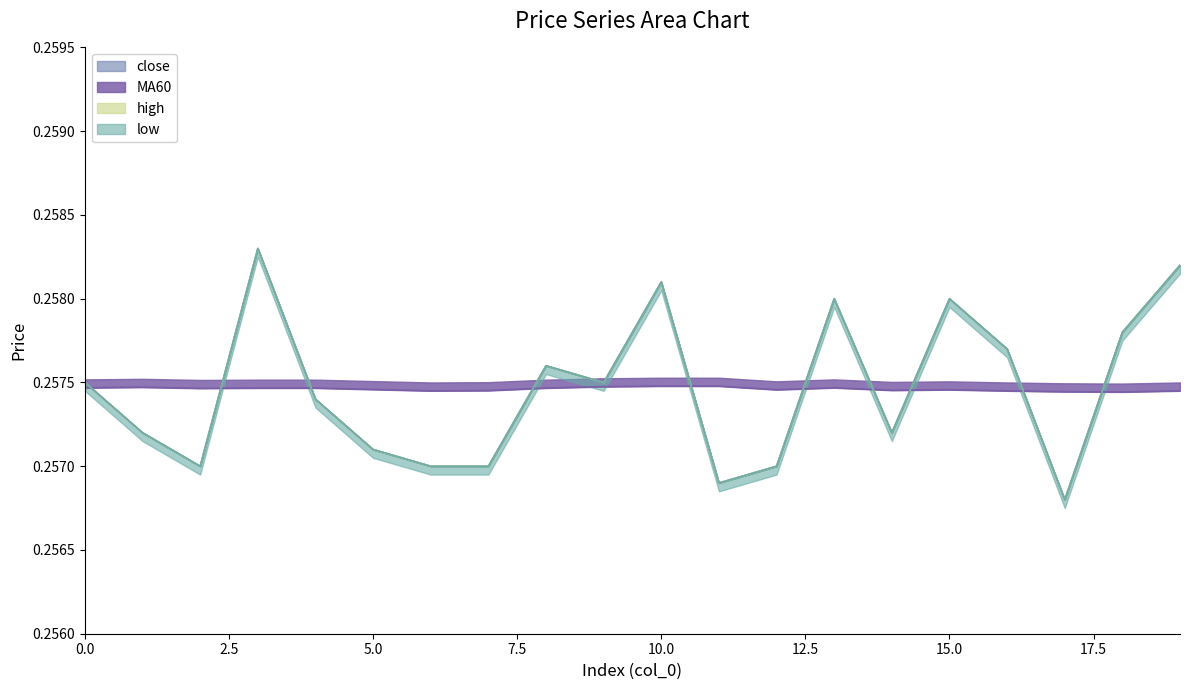

Reading right to left, what are all the values shown in this chart?

close: 19=0.3	18=0.3	17=0.3	16=0.3	15=0.3	14=0.3	13=0.3	12=0.3	11=0.3	10=0.3	9=0.3	8=0.3	7=0.3	6=0.3	5=0.3	4=0.3	3=0.3	2=0.3	1=0.3	0=0.3
MA60: 19=0.3	18=0.3	17=0.3	16=0.3	15=0.3	14=0.3	13=0.3	12=0.3	11=0.3	10=0.3	9=0.3	8=0.3	7=0.3	6=0.3	5=0.3	4=0.3	3=0.3	2=0.3	1=0.3	0=0.3
high: 19=0.3	18=0.3	17=0.3	16=0.3	15=0.3	14=0.3	13=0.3	12=0.3	11=0.3	10=0.3	9=0.3	8=0.3	7=0.3	6=0.3	5=0.3	4=0.3	3=0.3	2=0.3	1=0.3	0=0.3
low: 19=0.3	18=0.3	17=0.3	16=0.3	15=0.3	14=0.3	13=0.3	12=0.3	11=0.3	10=0.3	9=0.3	8=0.3	7=0.3	6=0.3	5=0.3	4=0.3	3=0.3	2=0.3	1=0.3	0=0.3